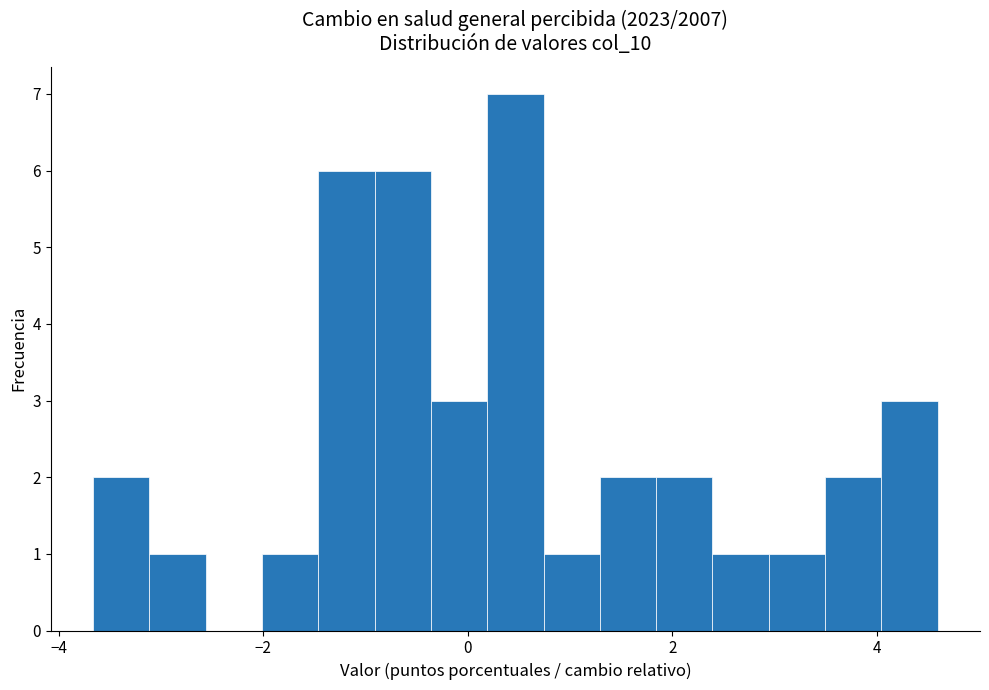

Around what value on the x-axis is the tallest bar? Give the approximate position of its centre, as read against the axis.

0.4